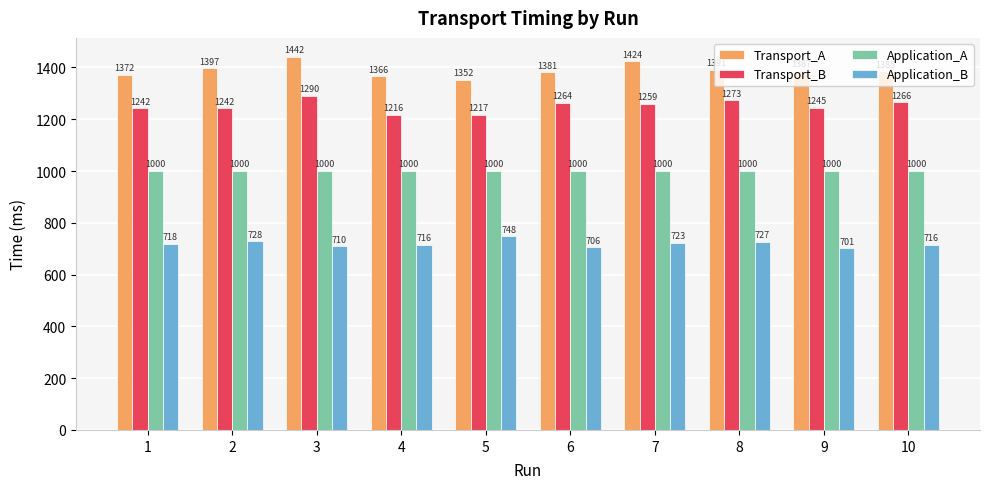

How many bars are there in each group?

4